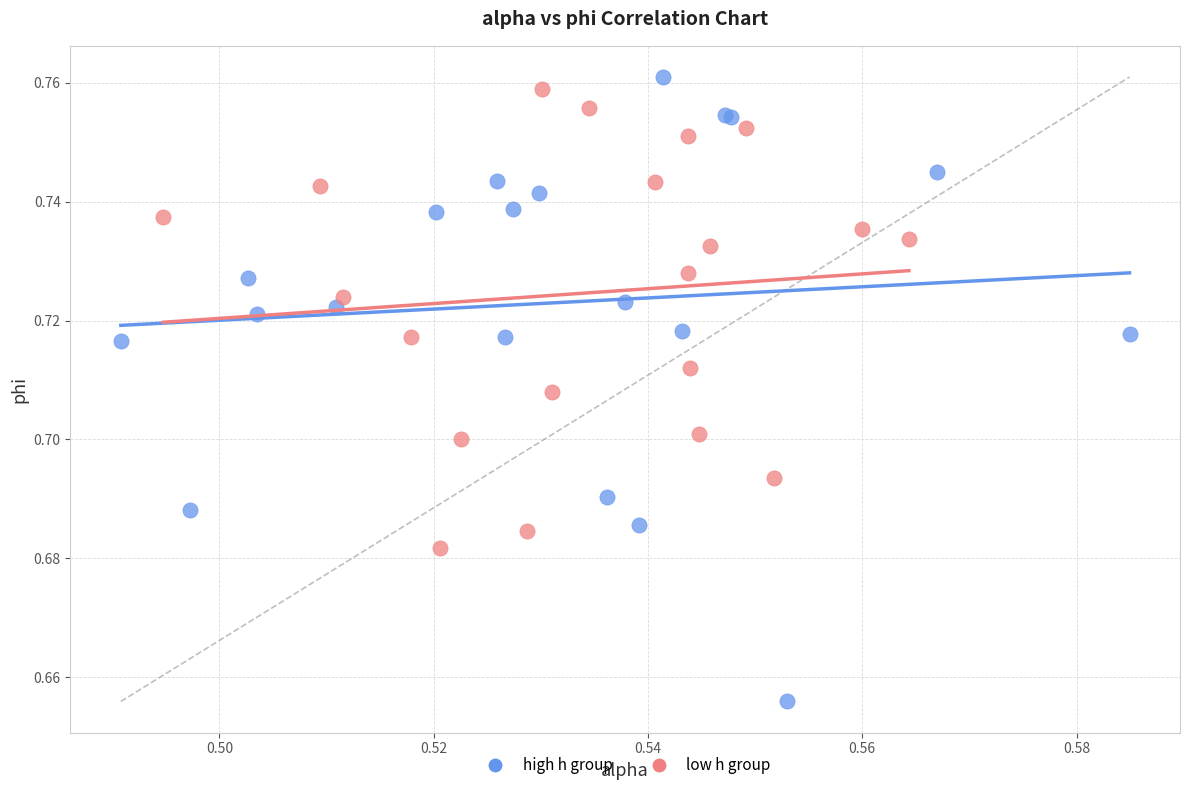

Which series reaches the maximum Y coordinate?

high h group